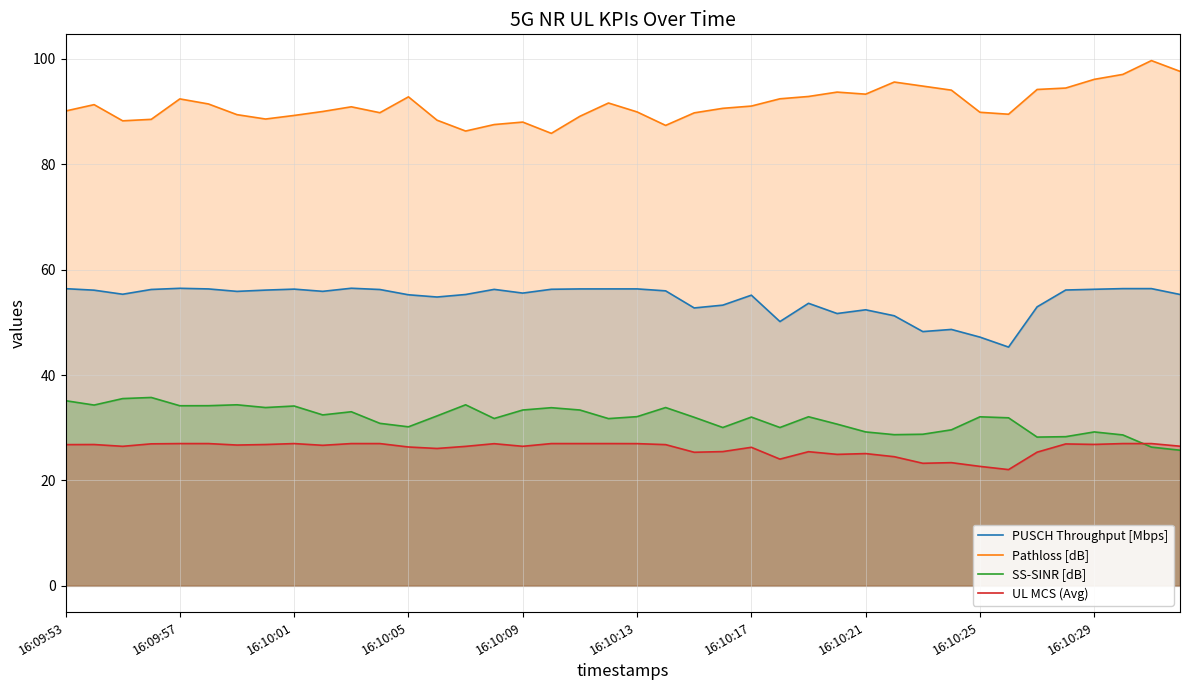

True or false: UL MCS (Avg) has more than 1 interior local peaks.

True